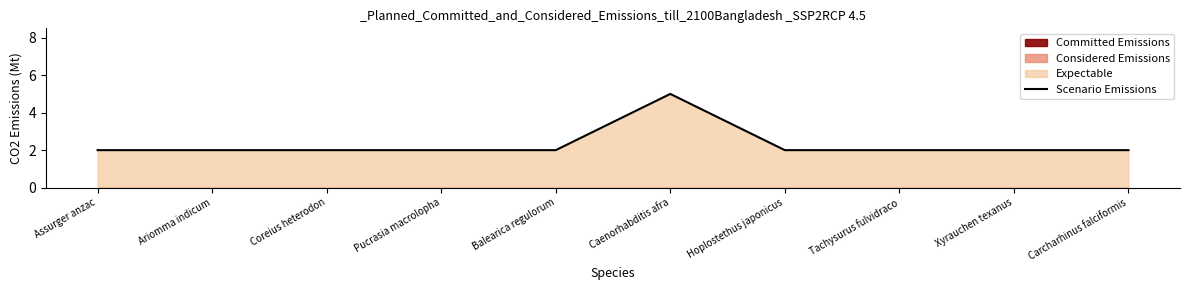

Count the values in the range 2 to 3.

9